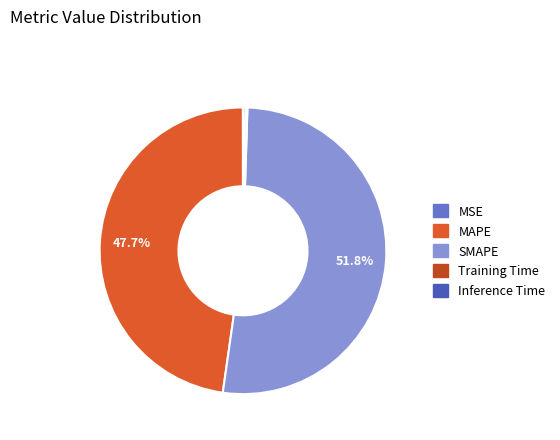

Which category has the biggest portion of the pie?

SMAPE